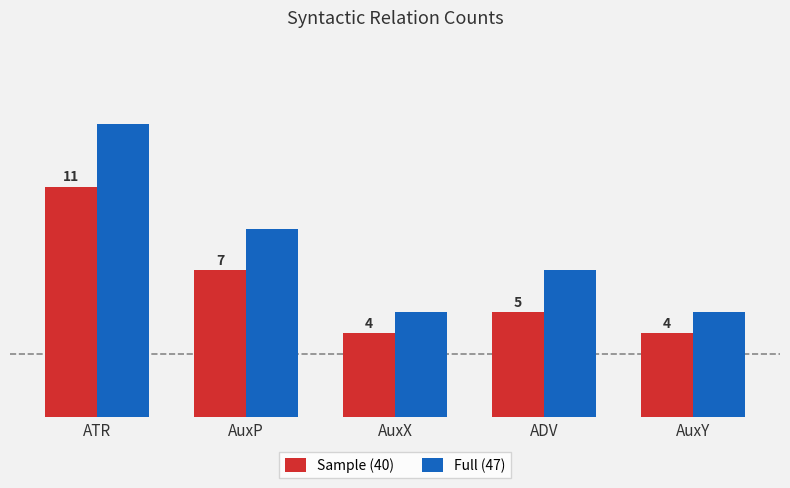

At which category is the sum across all series the highest?

ATR